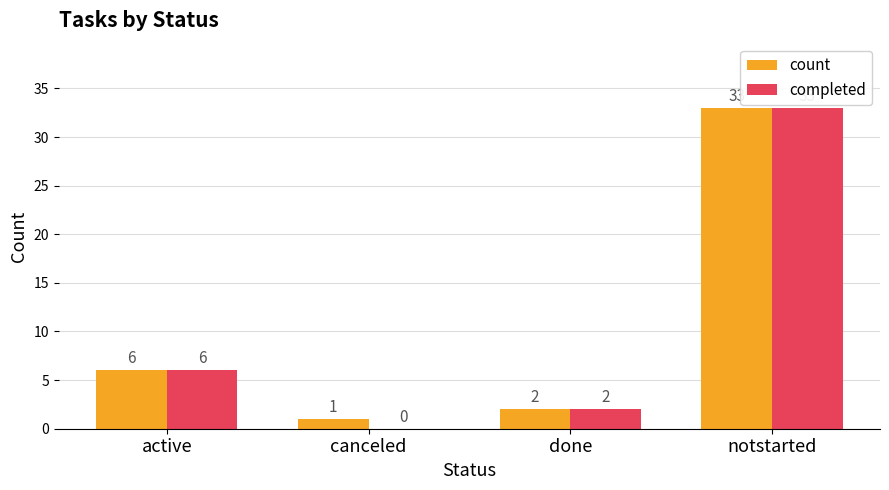

Between active and canceled, which series saw the biggest shift?

completed